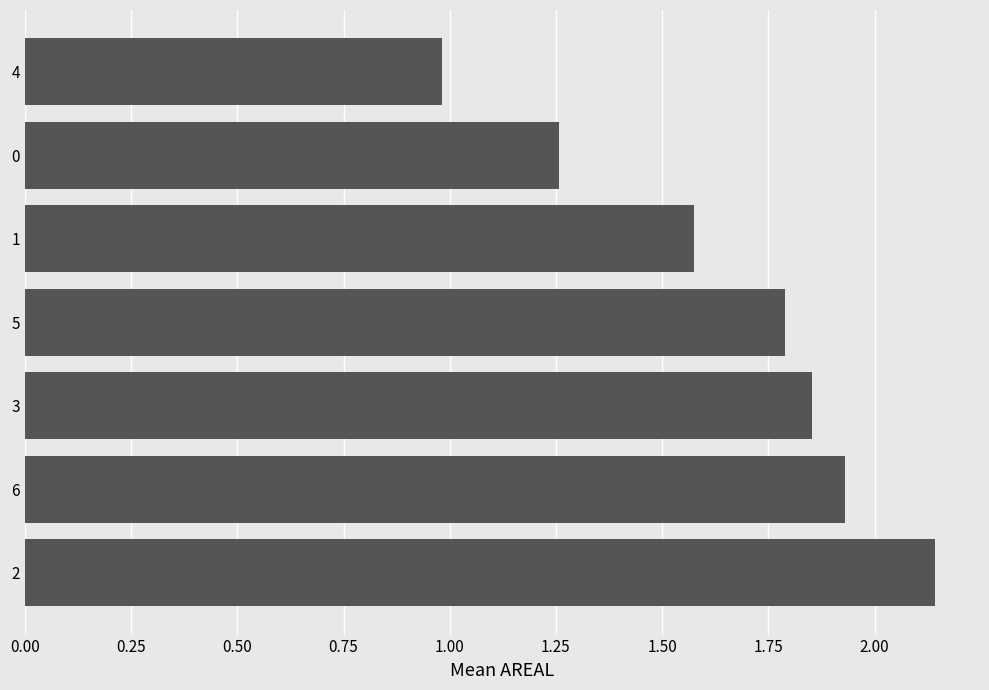

Which category has the lowest value across all series?

4